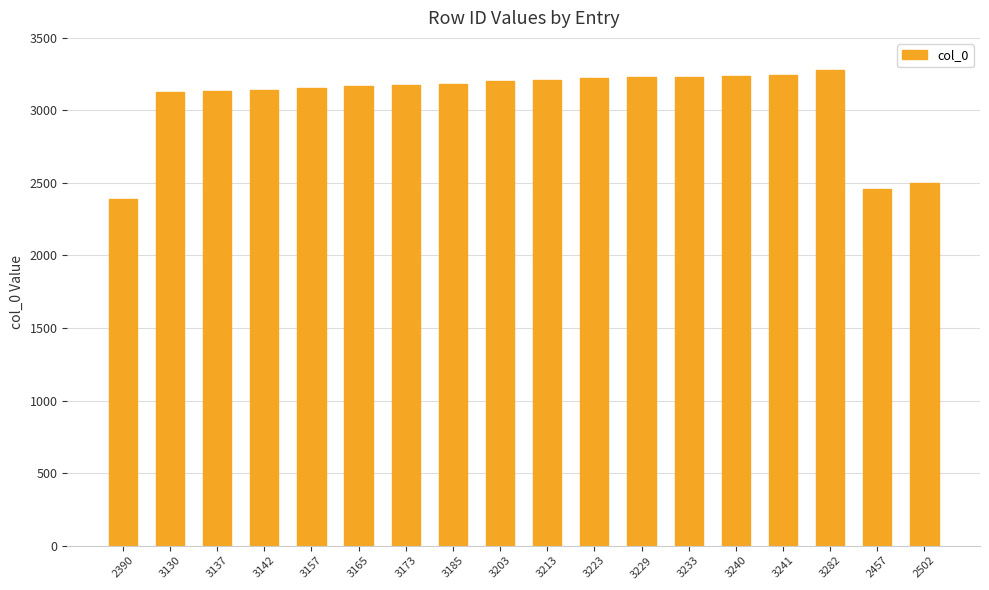

What is the label of the 8th bar from the right?

3223